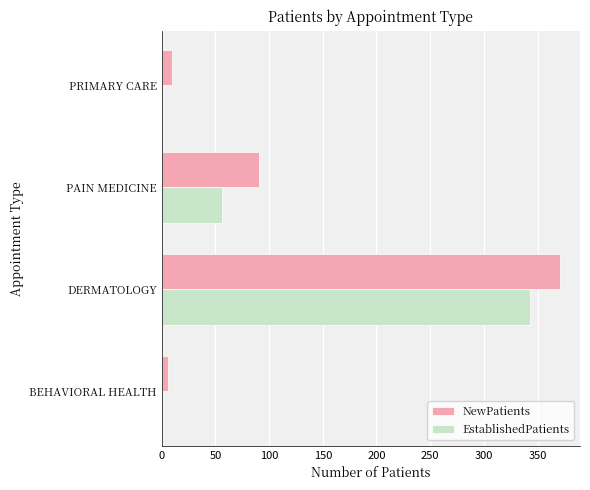

At which label is NewPatients closest to 188?

PAIN MEDICINE